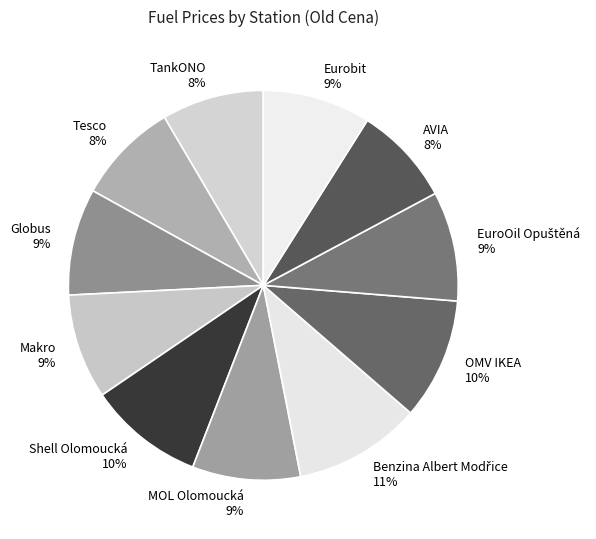

Count the number of slices in the pie.

11